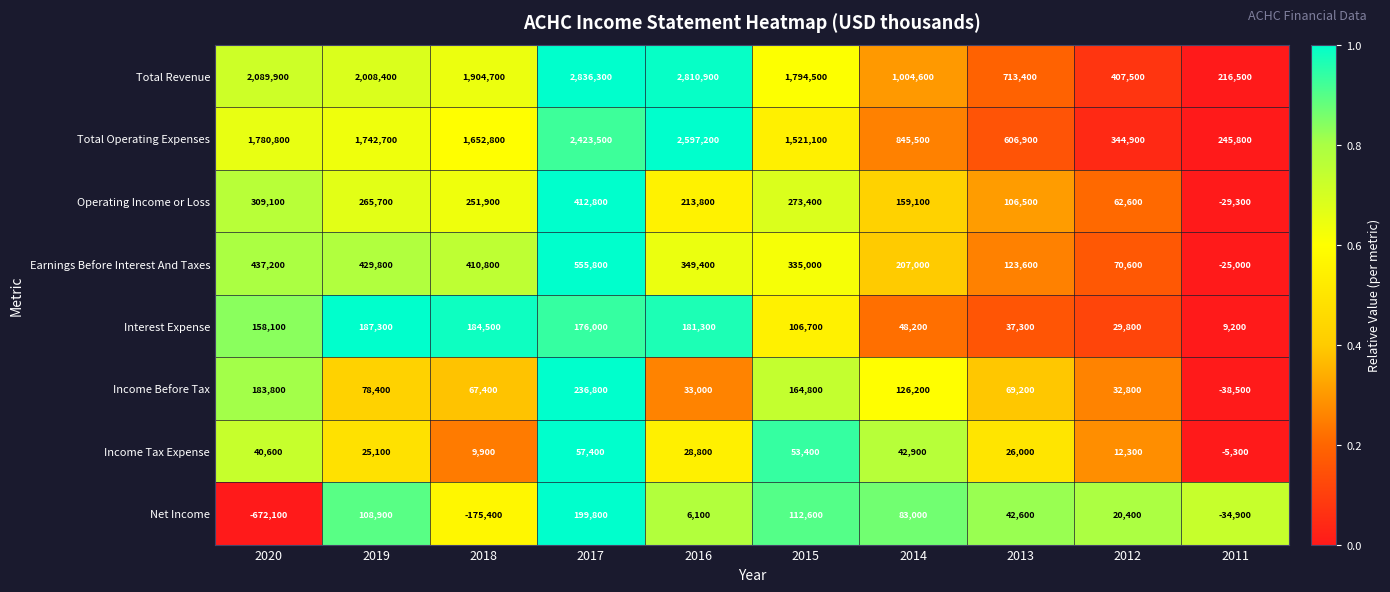

What is the total value across all series at 2018?

4306600